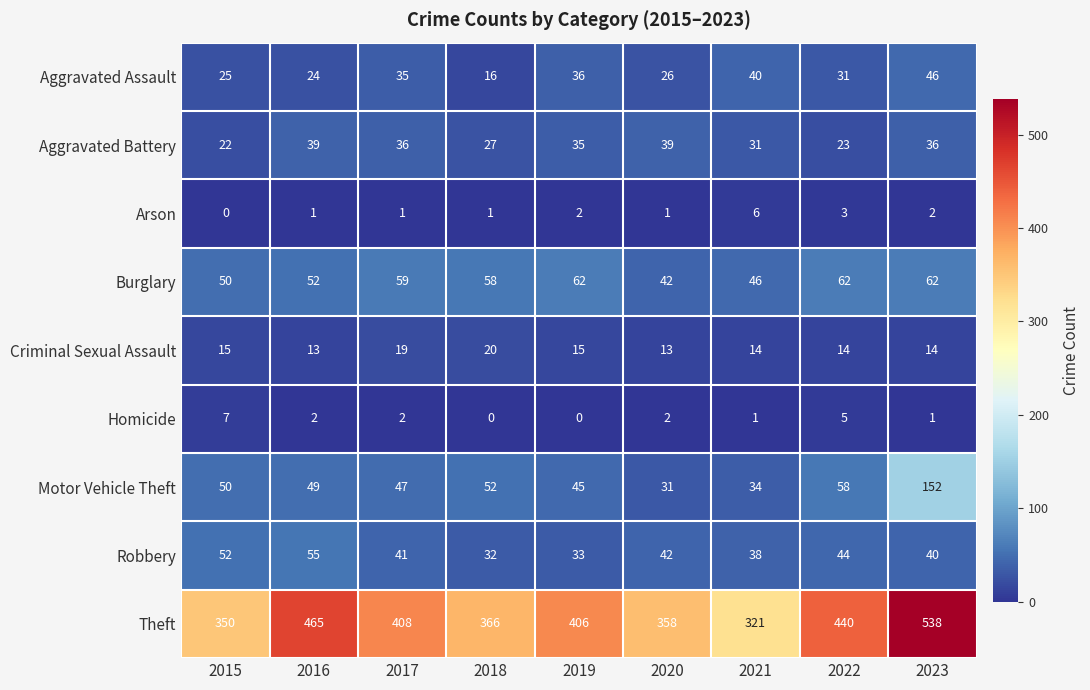

What is the average value of the Robbery series?

42